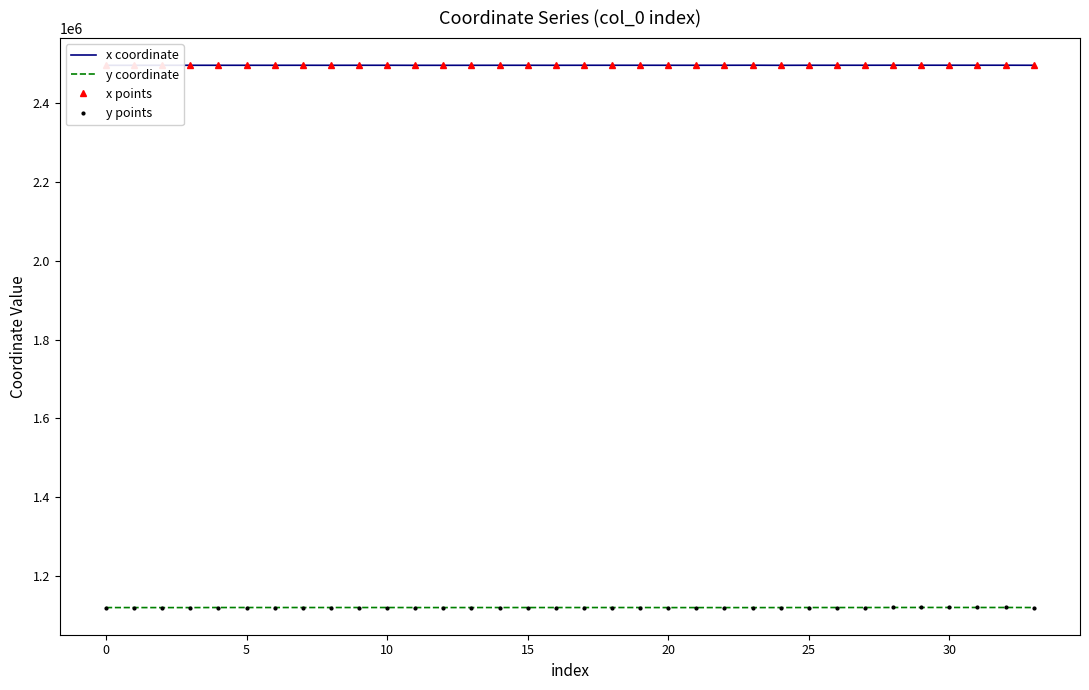

What is the difference between the second highest and second lowest values in the x points series?

242.9